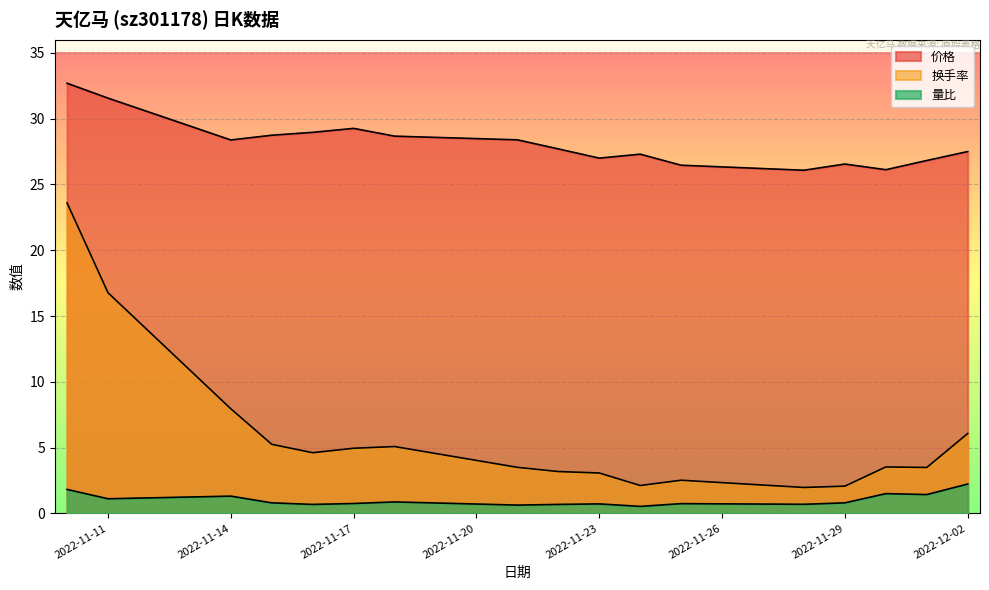

What is the highest value of the 价格 series?

32.7